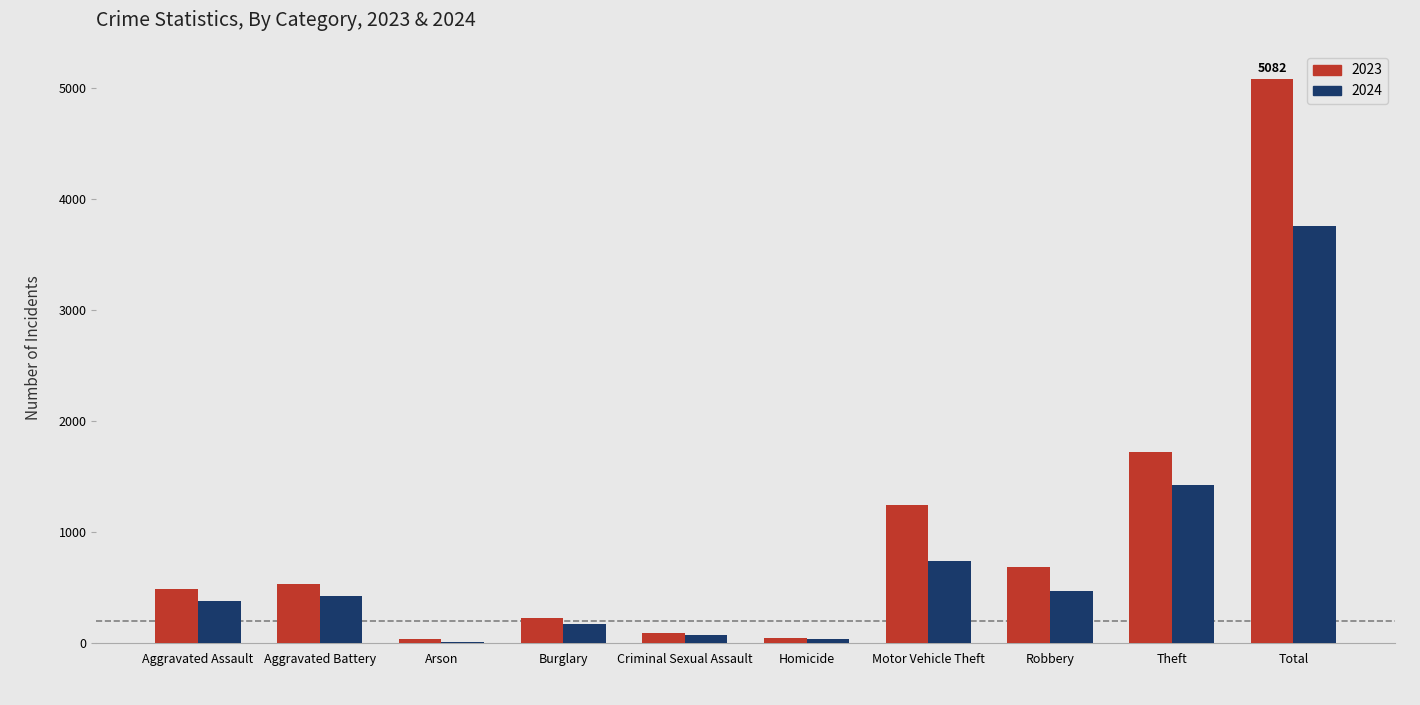

Which series changed the most between Aggravated Battery and Motor Vehicle Theft?

2023